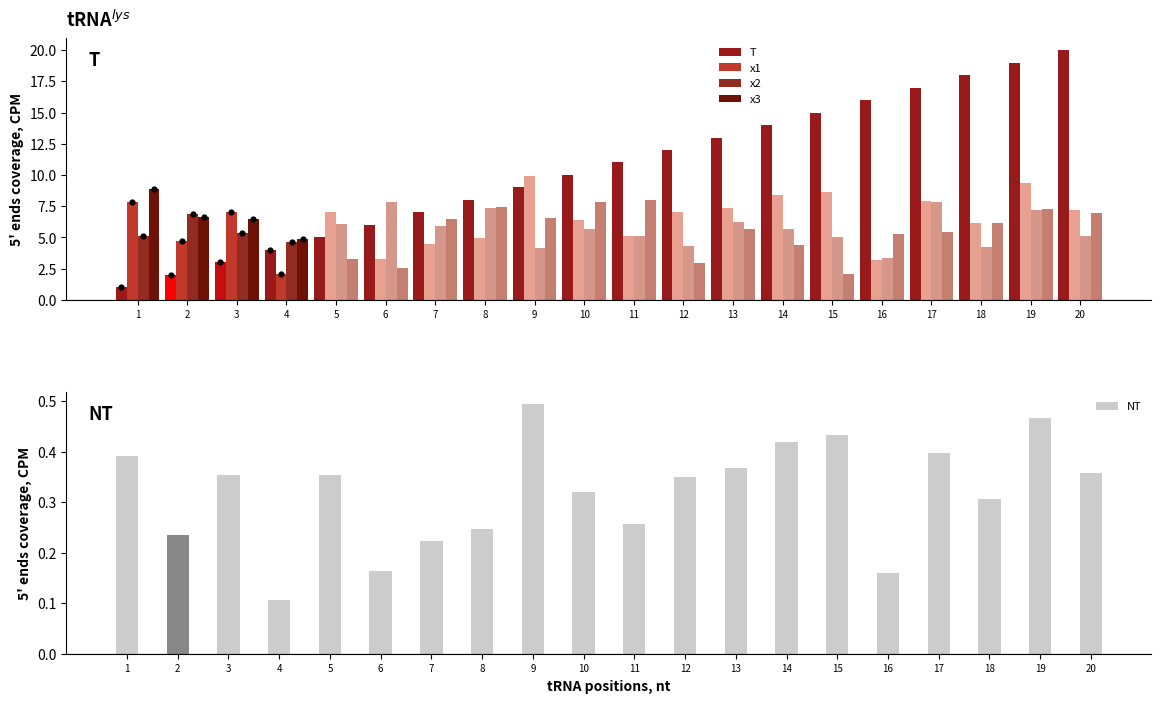

Which series contains the lowest Y value?

NT